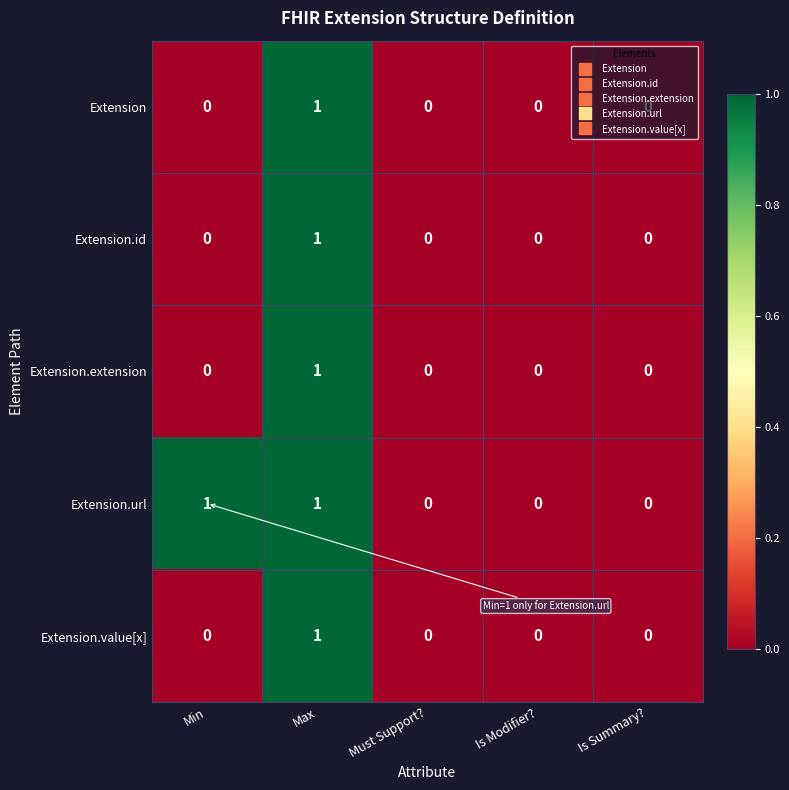

The value of Extension.extension at Is Summary? is 0. True or false?

True